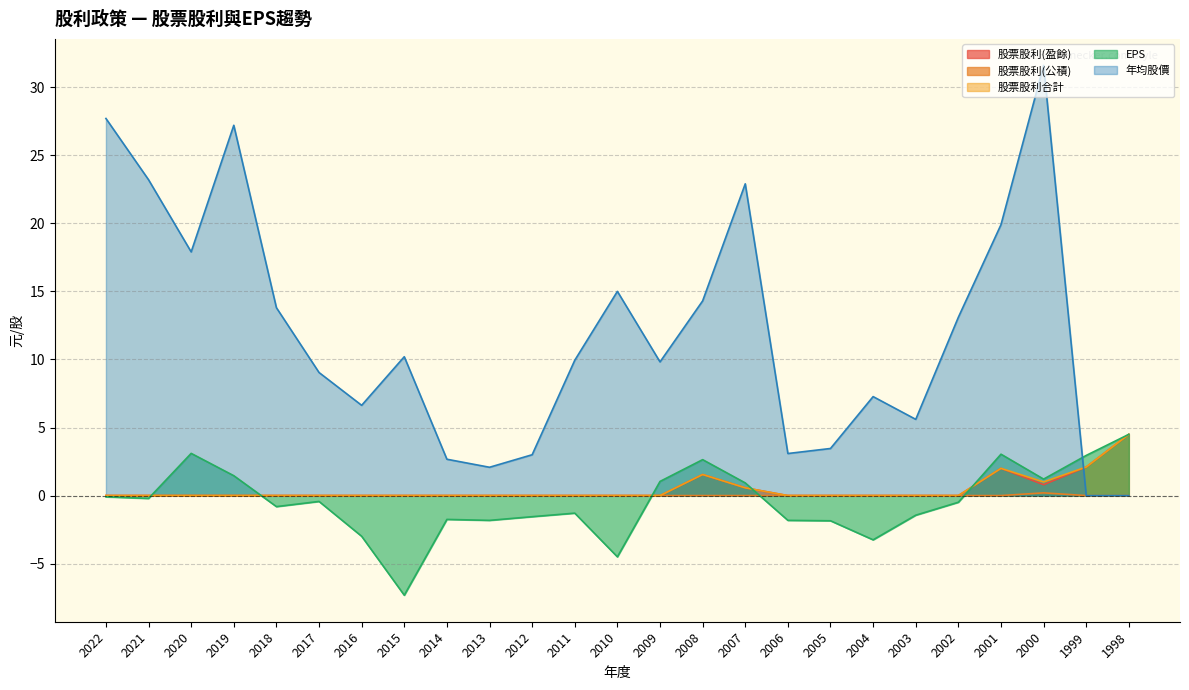

Is the value of 股票股利(公積) at 2018 greater than the value of 股票股利(盈餘) at 2004?

No